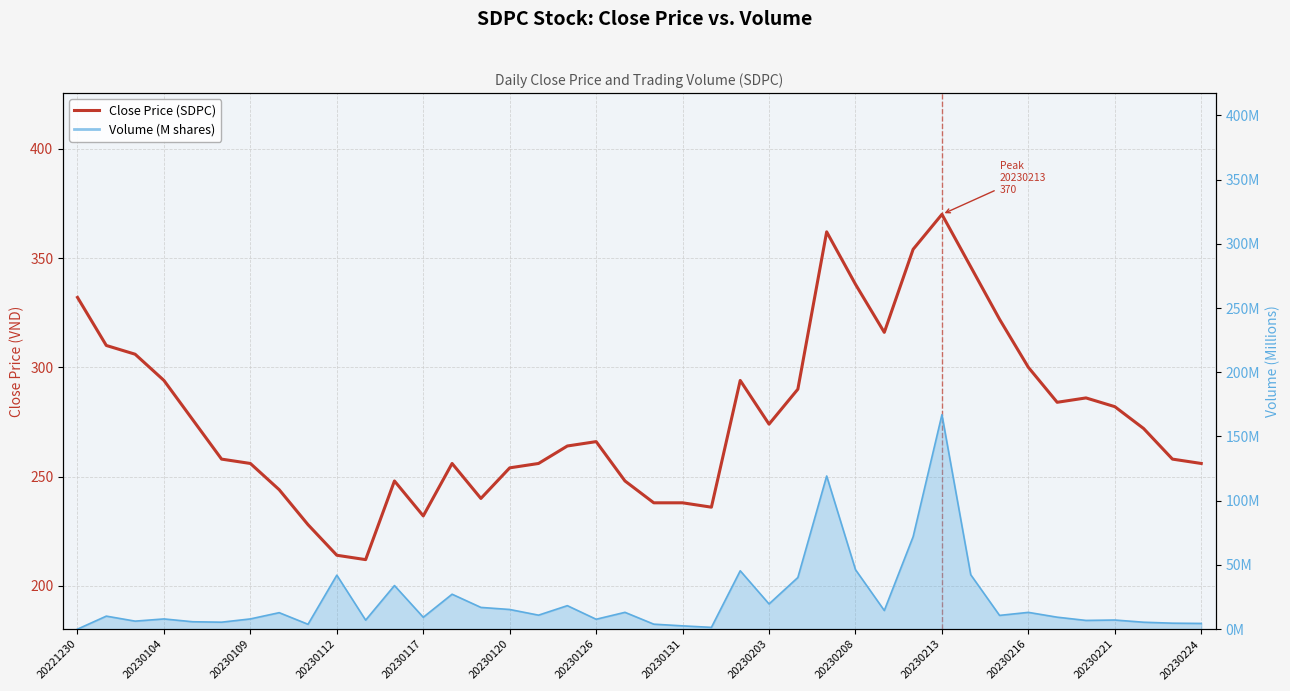

What is the ratio of the value at 20230120 to the value at 20230208?

0.8